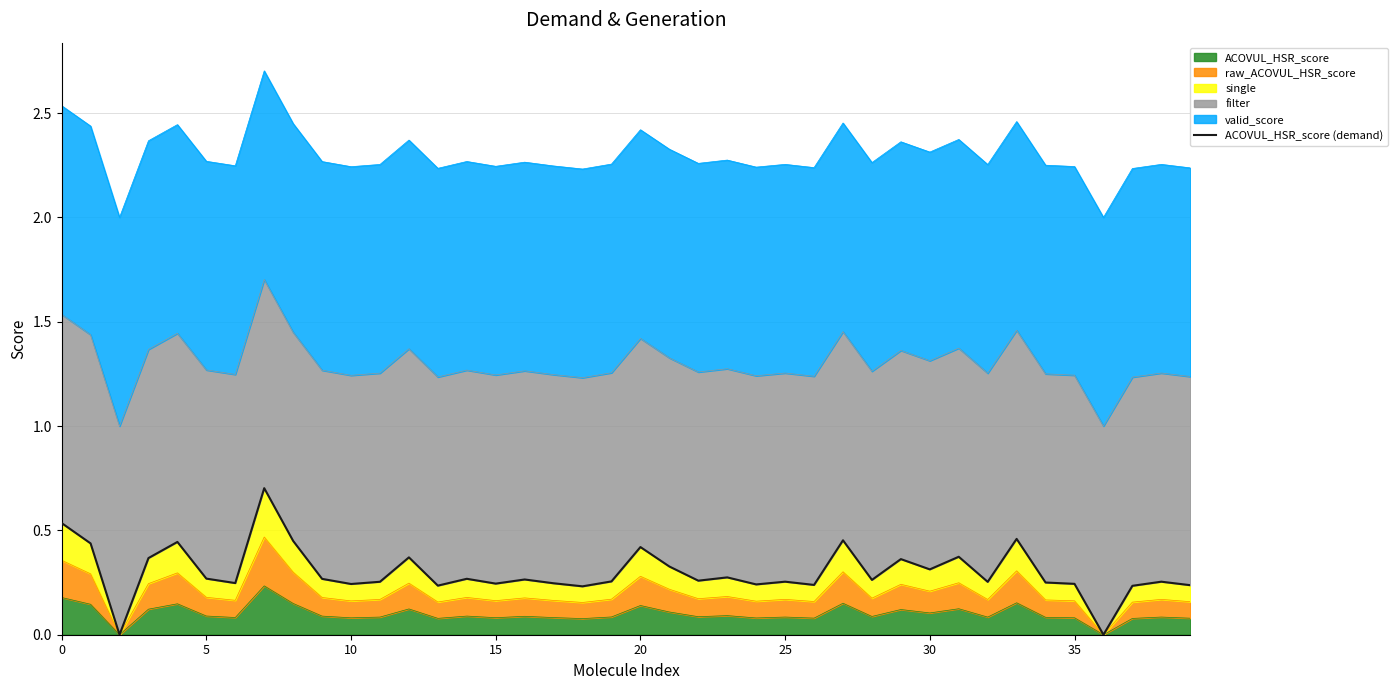

What is the maximum value shown in the chart?

0.7